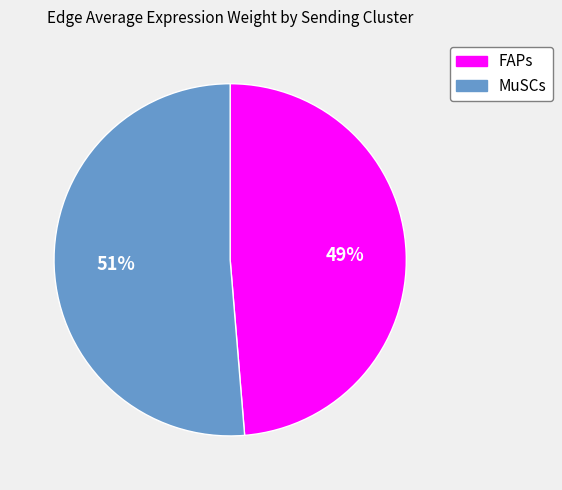

Does any single category account for the majority?

Yes